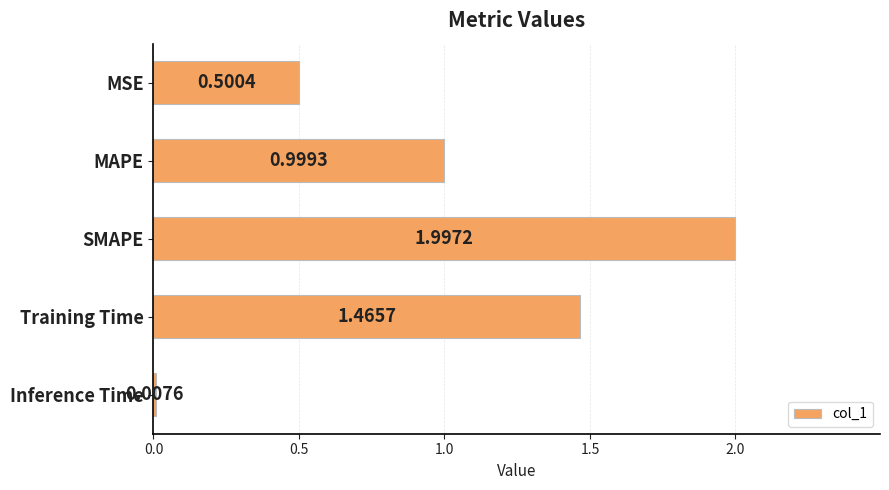

What is the label of the 5th bar from the top?

Inference Time